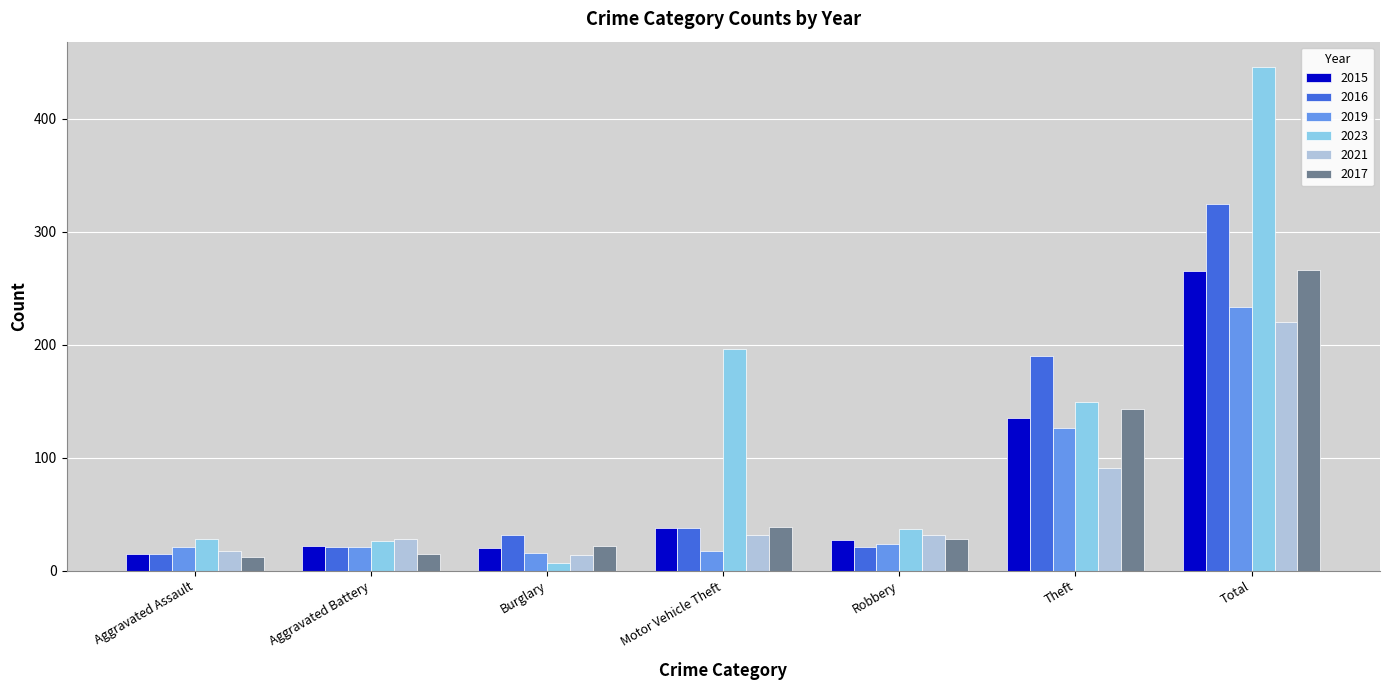

What is the value of the 2021 bar at the 2nd from the left?

28